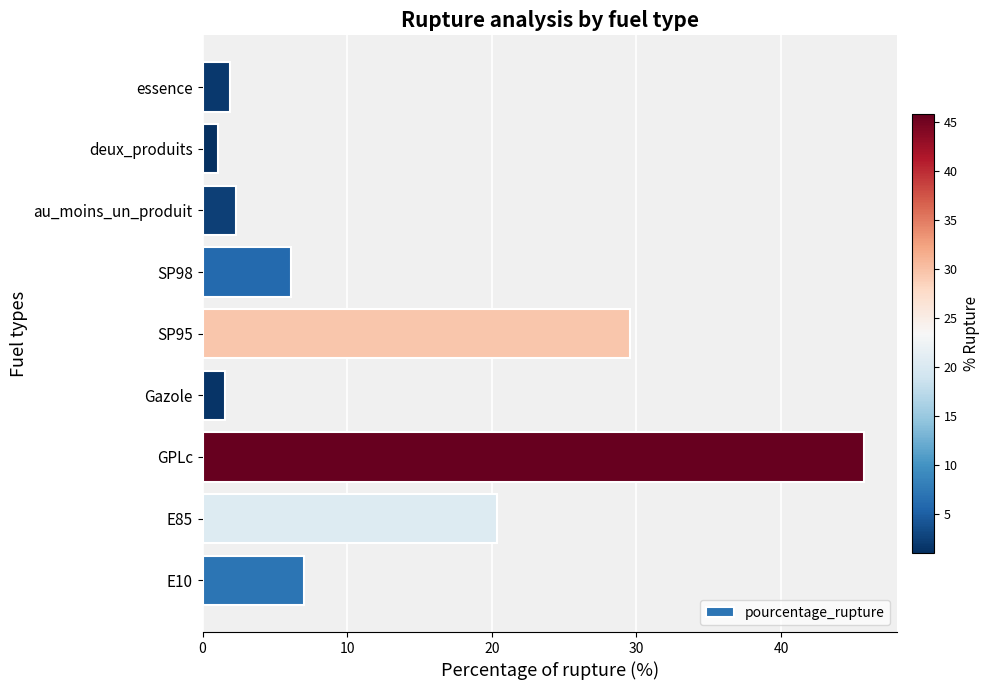

The value at SP95 is 29.6. True or false?

True